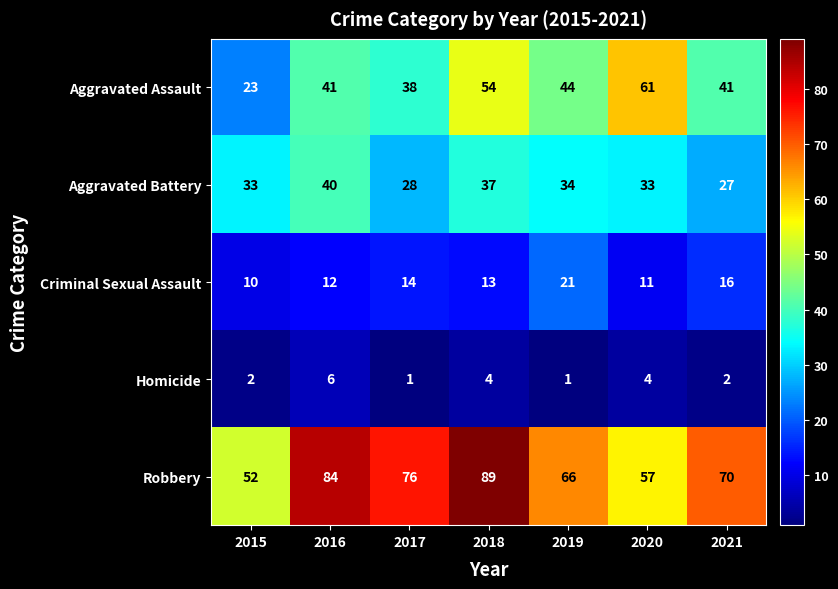

What is the minimum value shown in the chart?

1